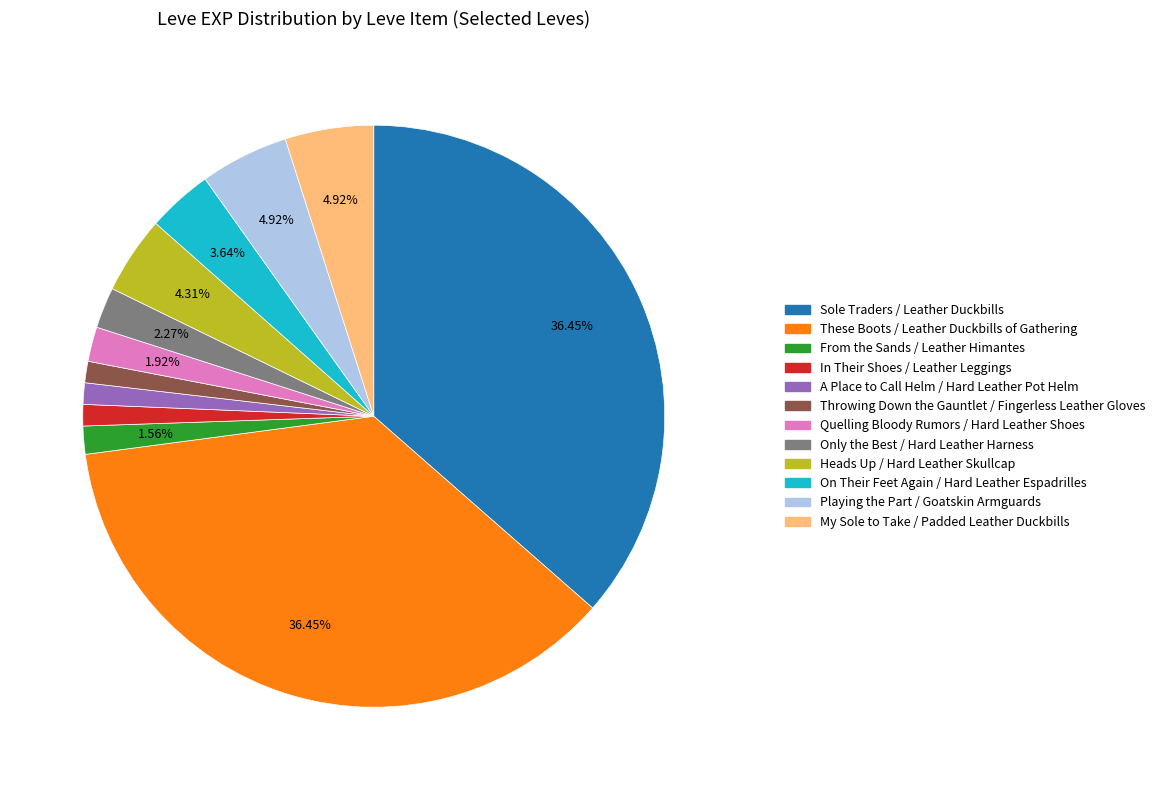

To the nearest percent, what is the average slice percentage?

8%